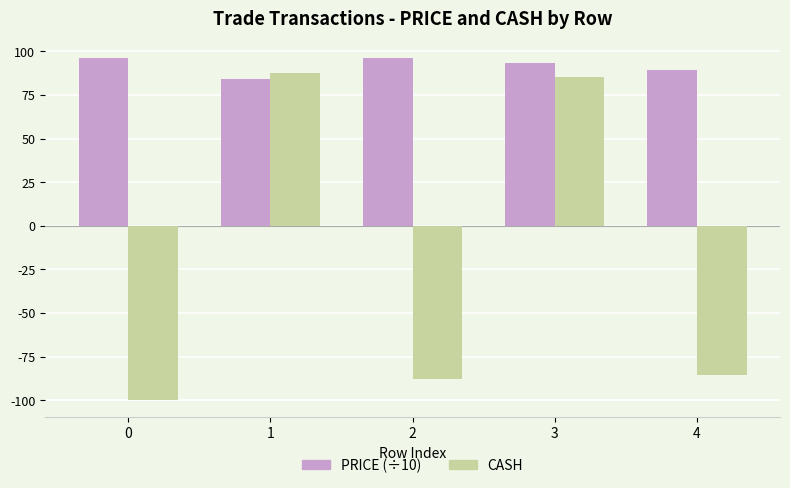

What is the maximum value shown in the chart?

96.0